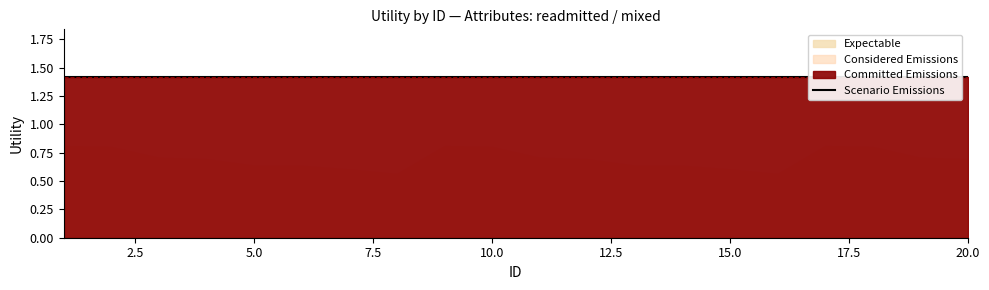

True or false: Expectable and Committed Emissions intersect in this chart.

False